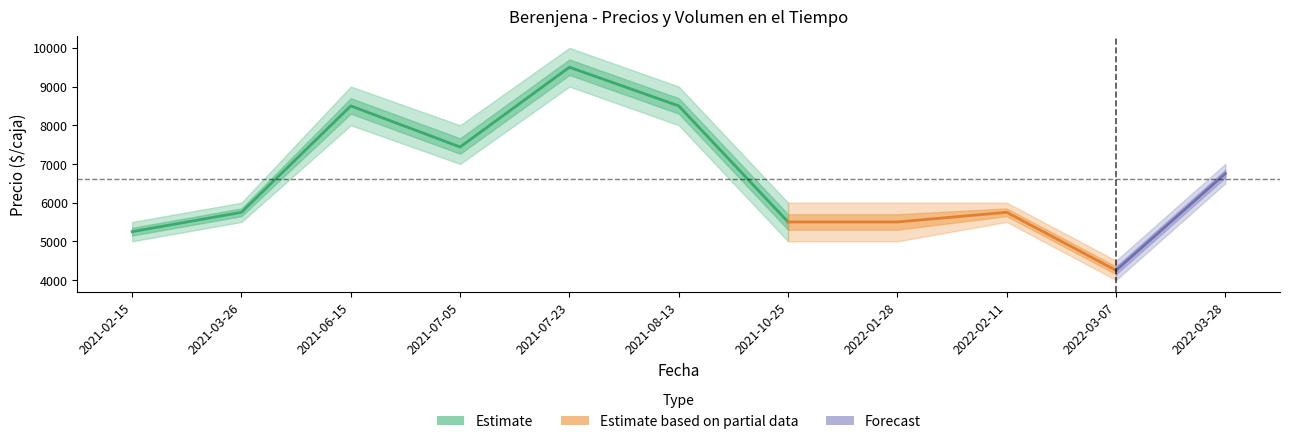

True or false: Volumen has more than 2 points higher than both neighbors.

True